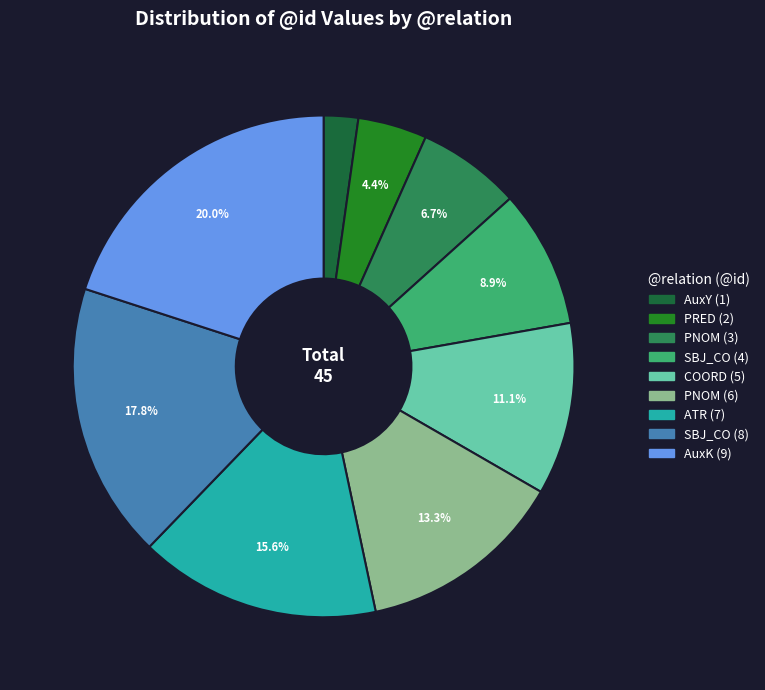

Does any single category account for the majority?

No